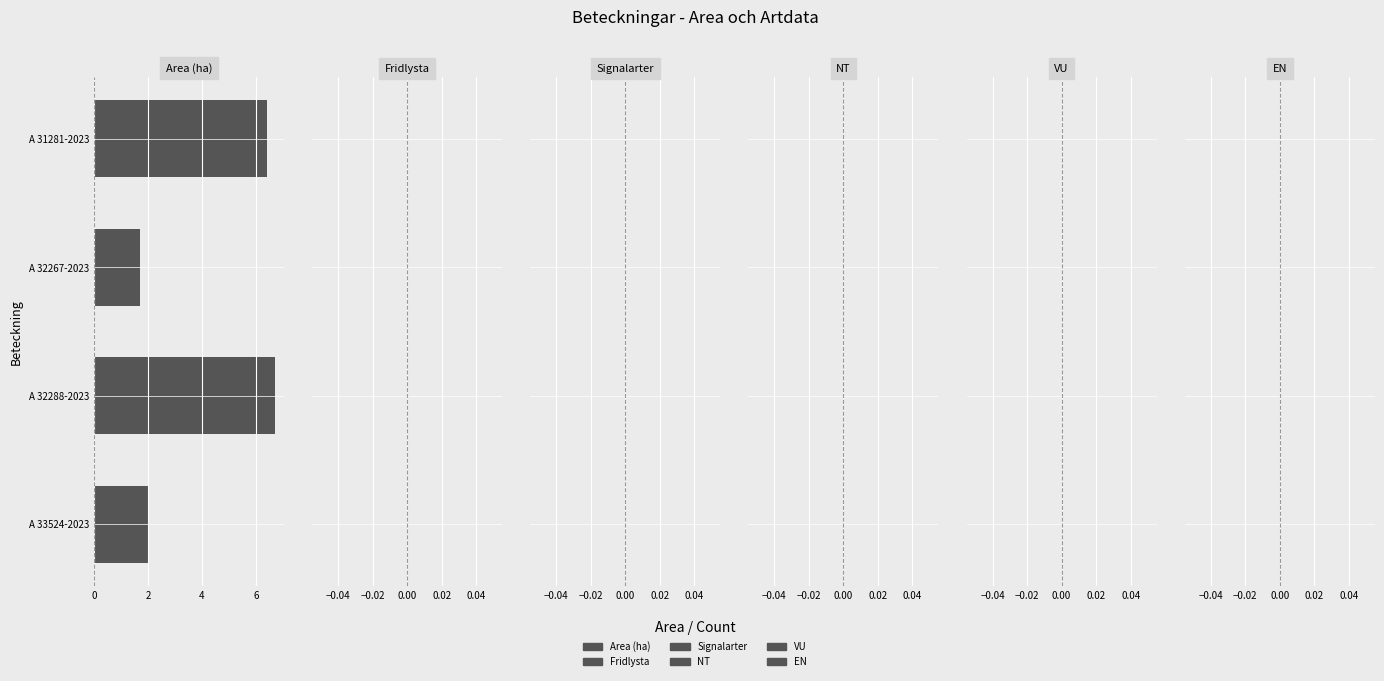

At which category does the chart reach its peak across all series?

A 32288-2023